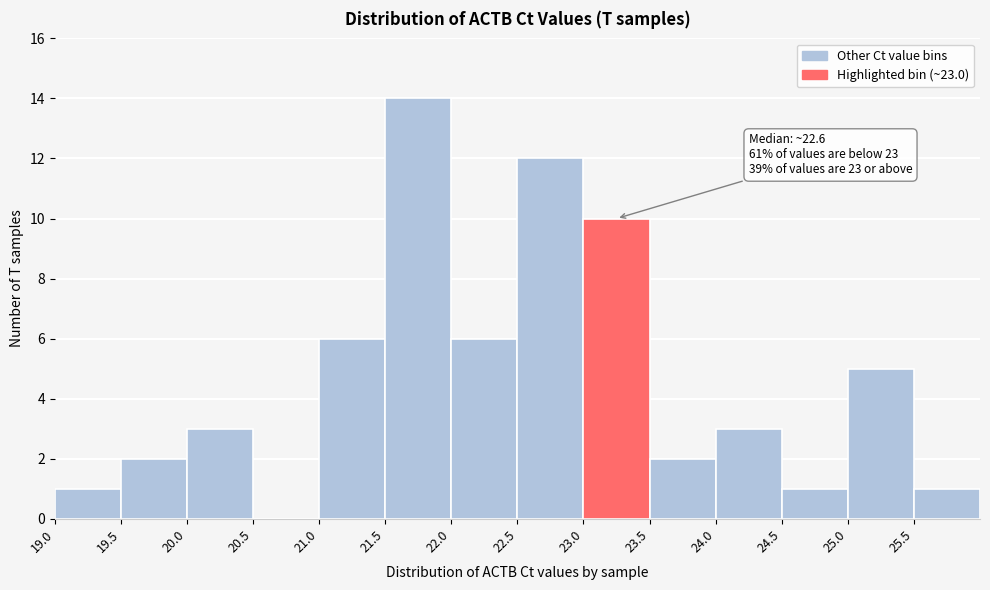

Over which range of the x-axis is the bar tallest?

21.5 to 22.0